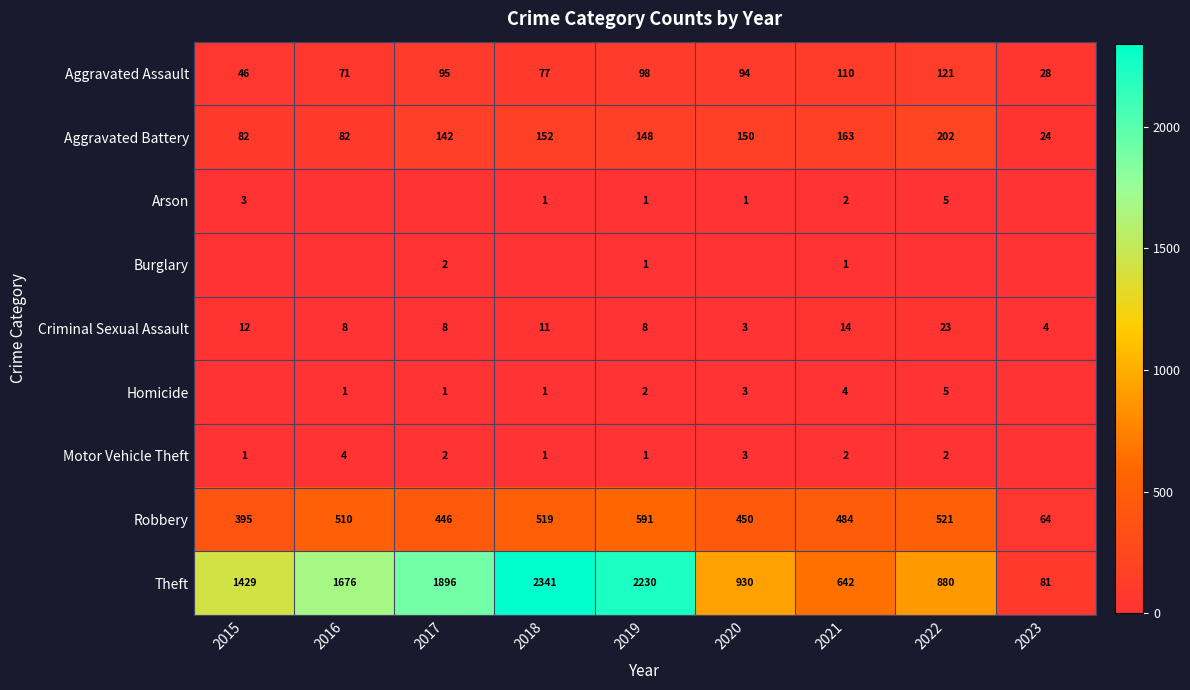

Rank the categories by Aggravated Battery value from highest to lowest.

2022, 2021, 2018, 2020, 2019, 2017, 2015, 2016, 2023